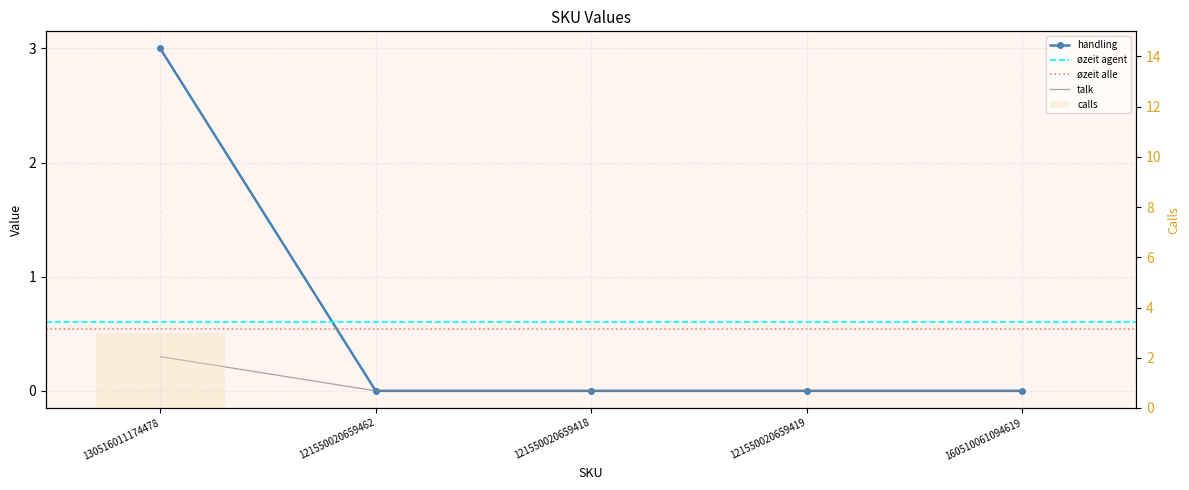

True or false: the data shows 0 at 121550020659419.

True